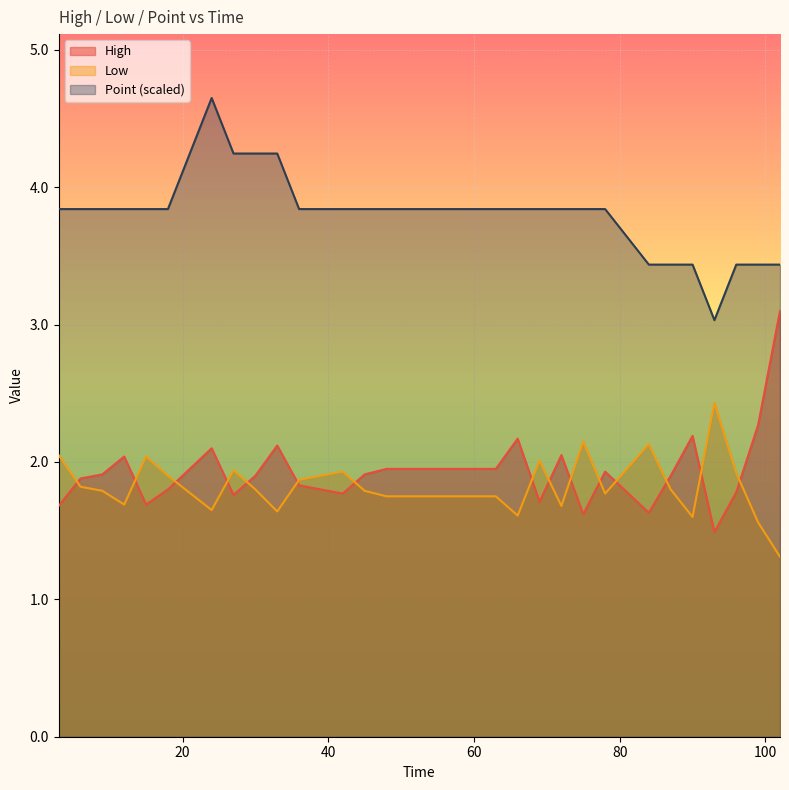

Rank the series by their maximum value, from highest to lowest.

Point (scaled), High, Low